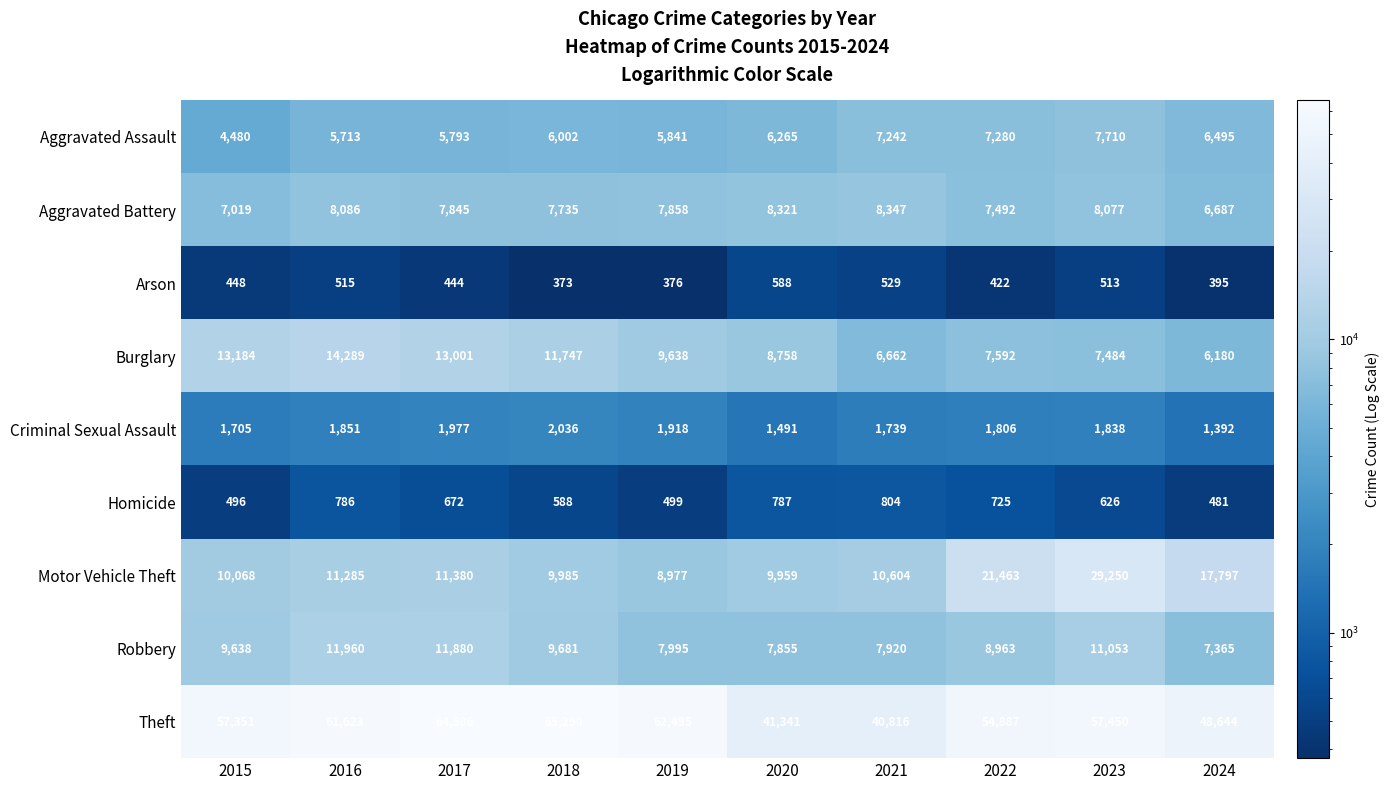

At which label does Aggravated Battery first exceed 7858?

2016